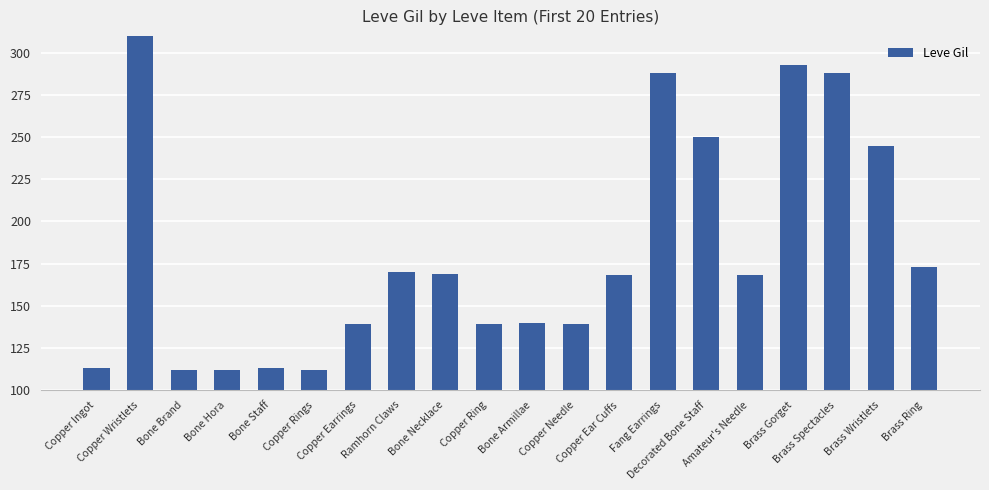

What is the value of the 3rd bar from the left?

112